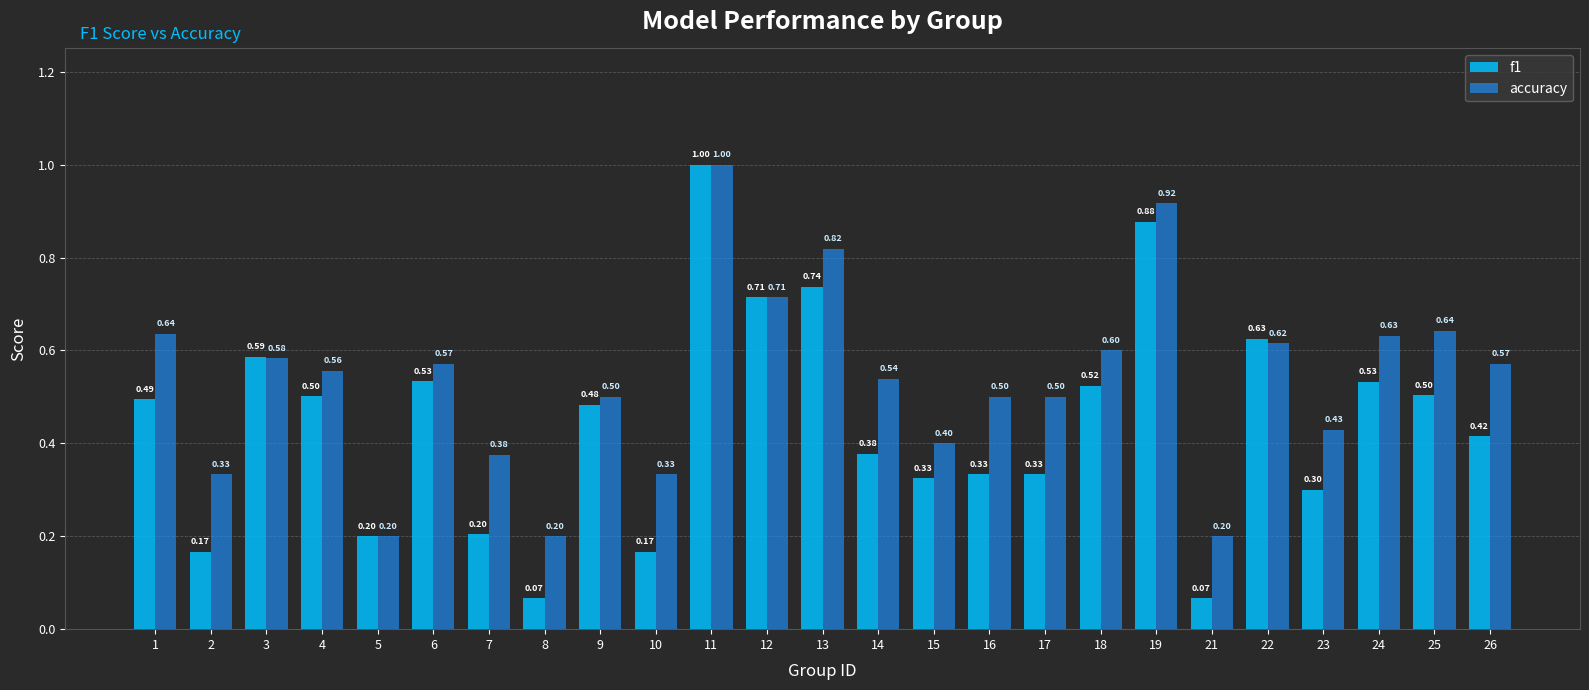

Does the chart contain any negative values?

No